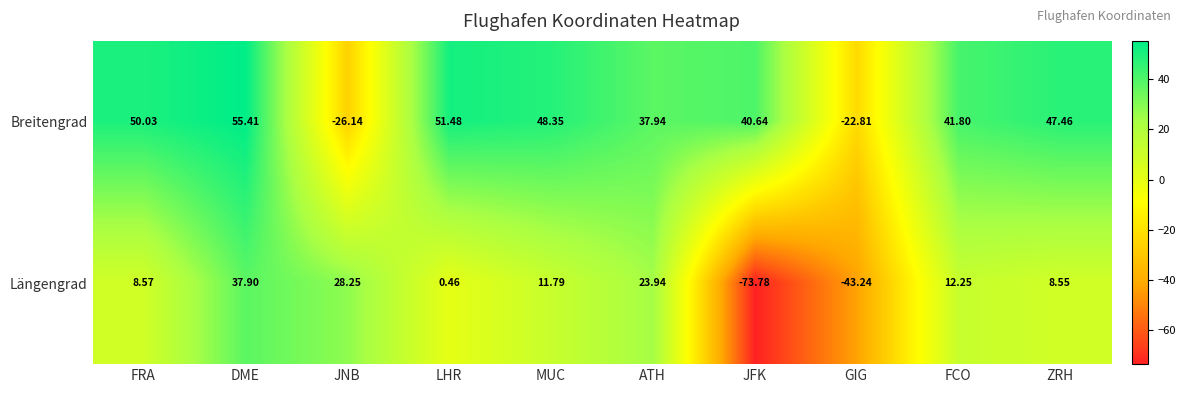

Which series changed the most between ATH and ZRH?

Längengrad